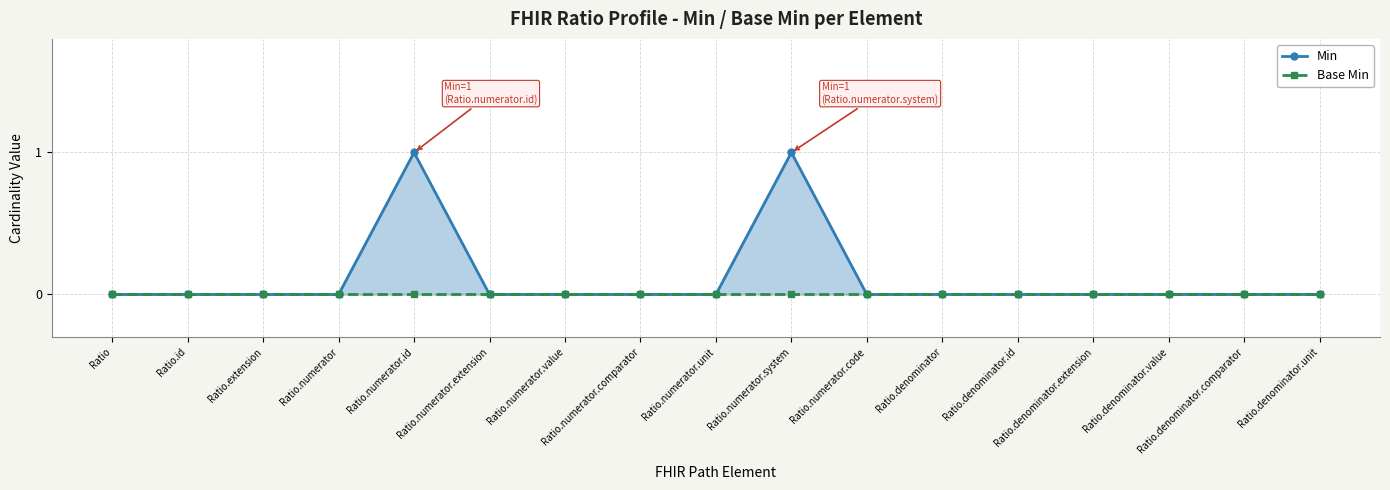

What is the greatest value displayed?

1